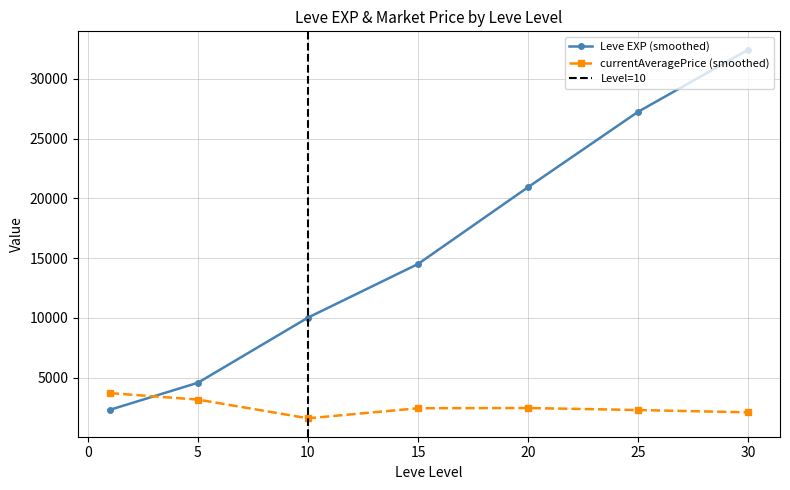

Between 1 and 30, which series saw the biggest shift?

Leve EXP